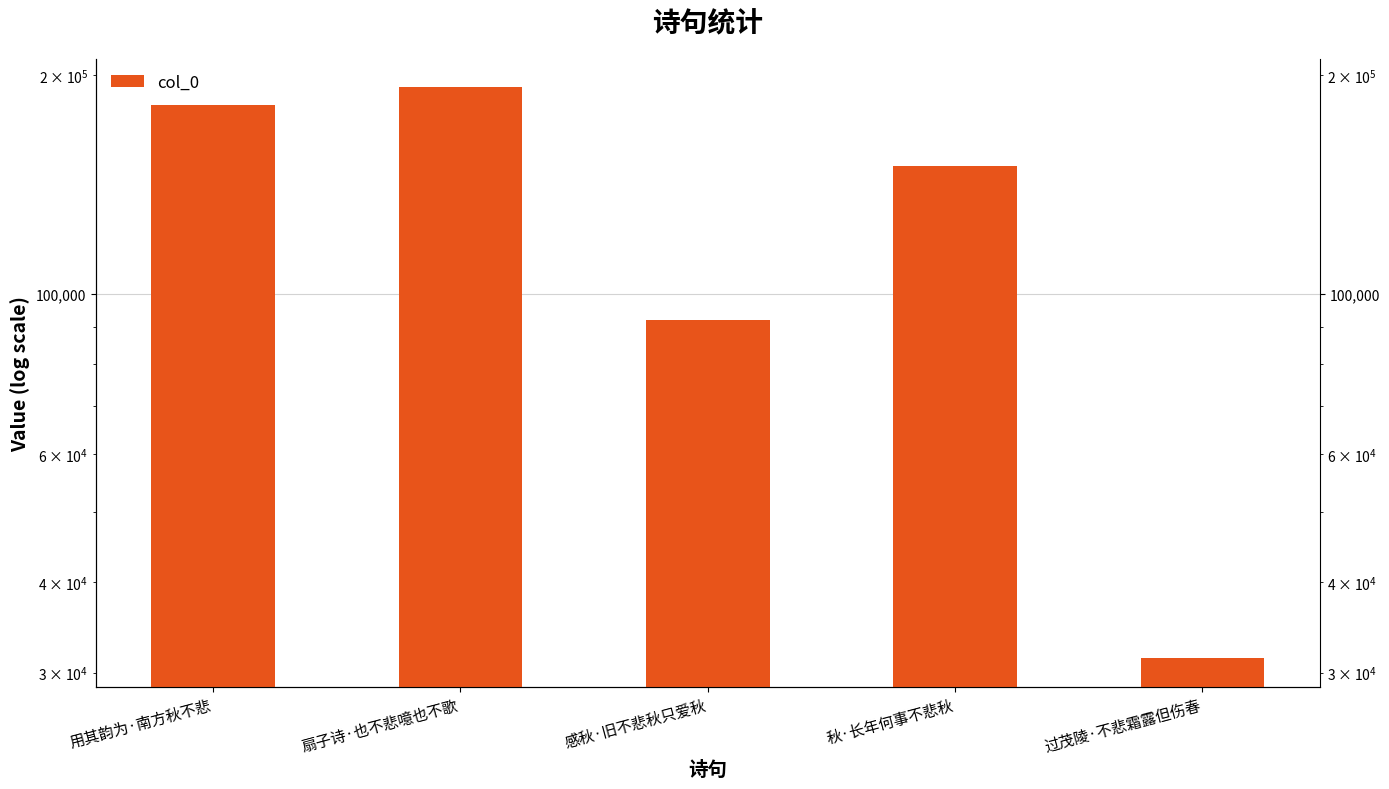

What is the ratio of the value at 感秋·旧不悲秋只爱秋 to the value at 用其韵为·南方秋不悲?

0.5